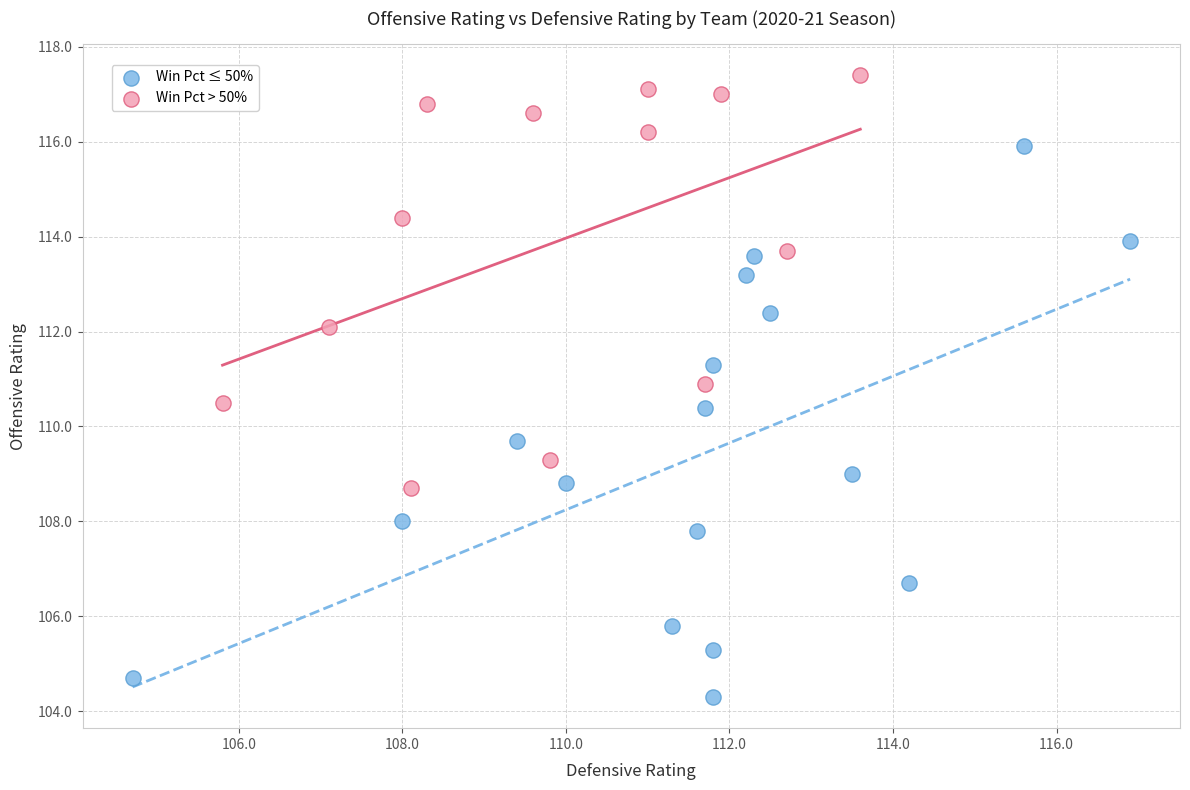

Which series contains the lowest Y value?

Win Pct ≤ 50%